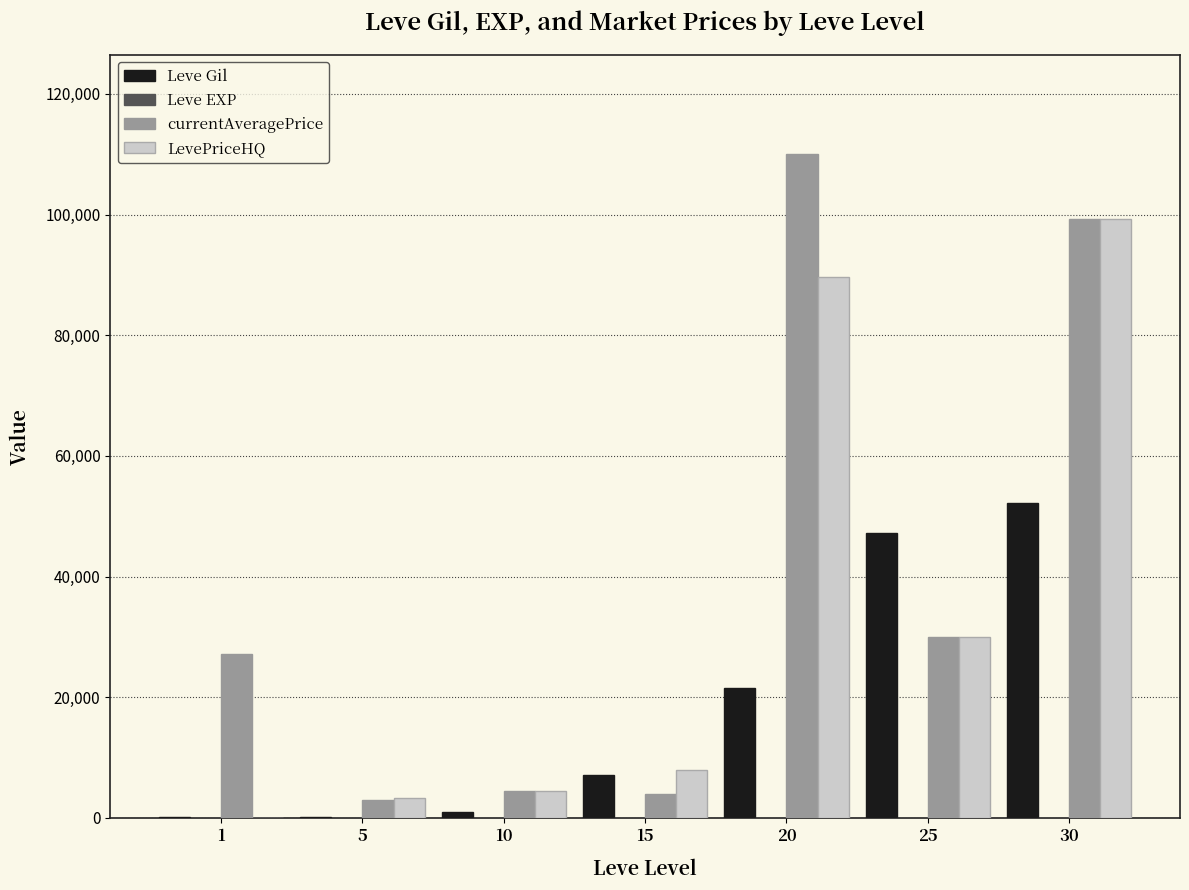

What is the average value of the LevePriceHQ series?

33533.7